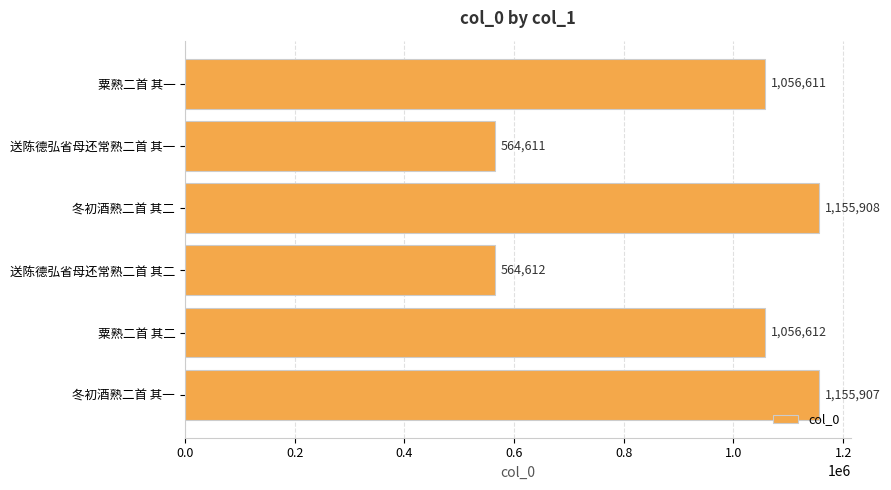

What is the greatest value displayed?

1155908